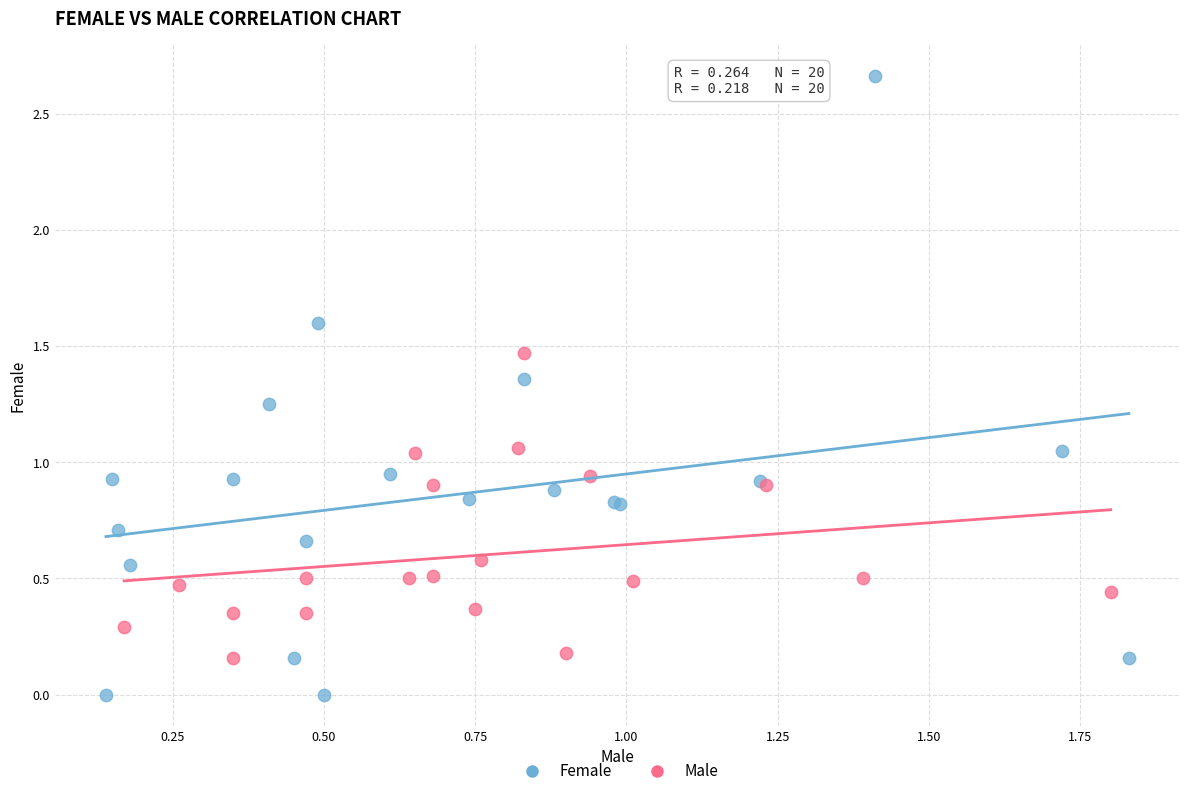

What are all the series names shown in the legend?

Female, Male